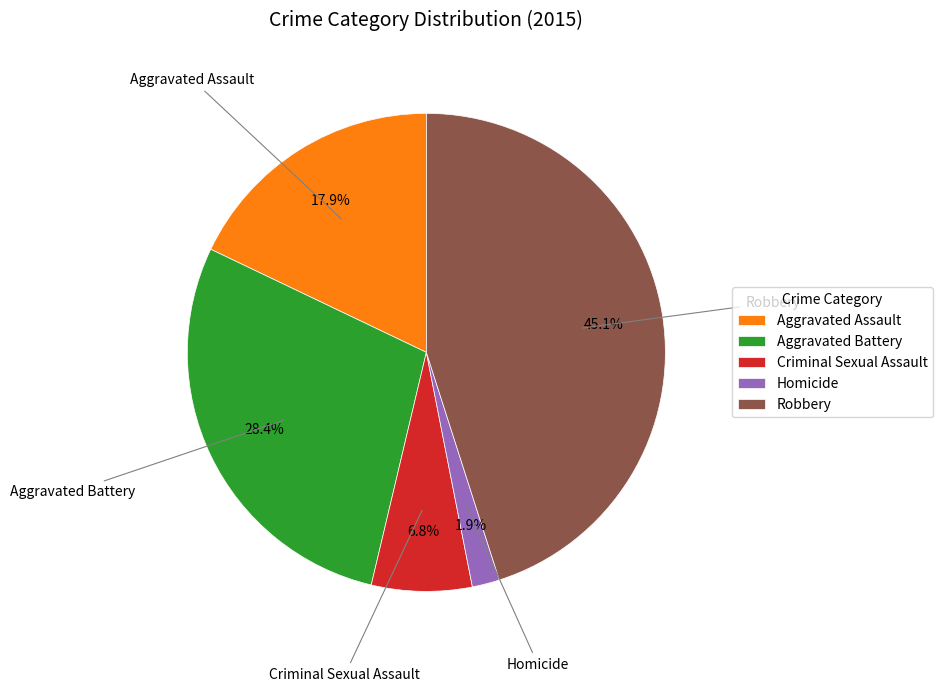

True or false: Aggravated Battery accounts for 34% of the total.

False